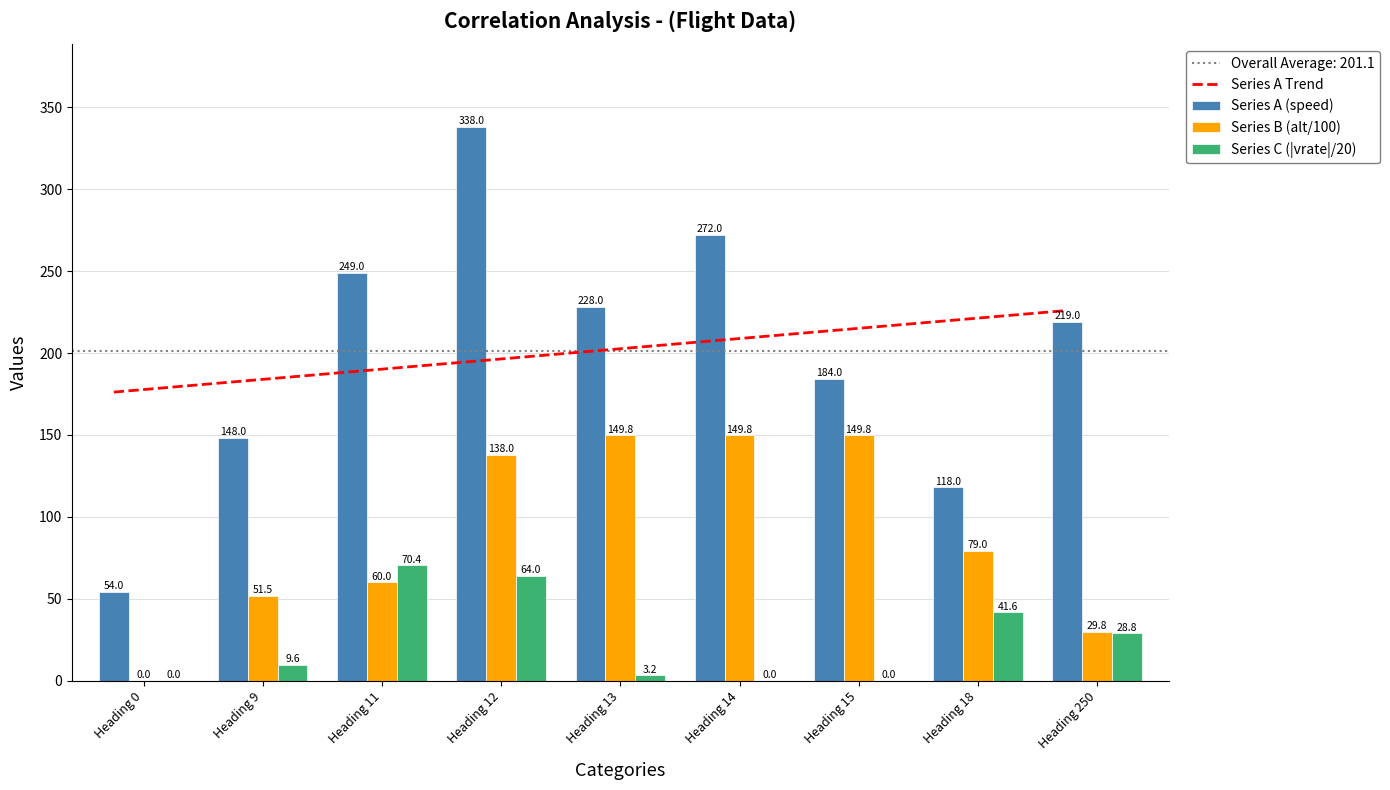

What is the value of the Series A (speed) bar at the 7th from the left?

184.0